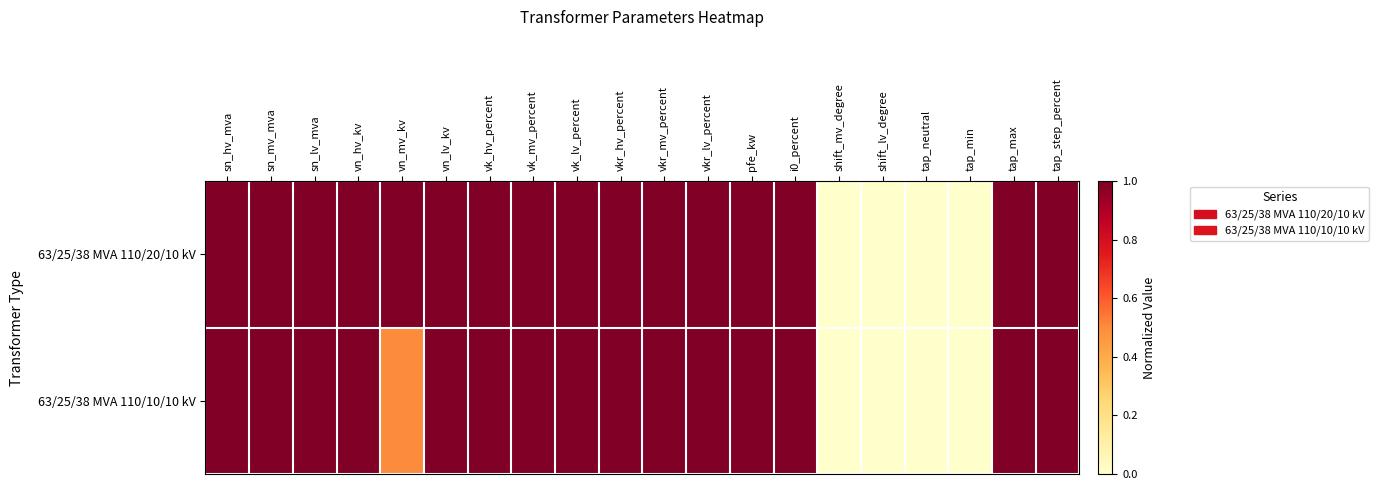

At sn_mv_mva, list the series in order from smallest to largest.

63/25/38 MVA 110/20/10 kV, 63/25/38 MVA 110/10/10 kV